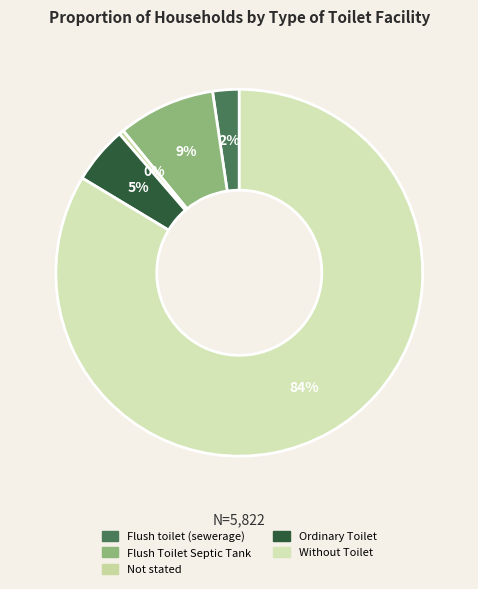

What is the majority slice?

Without Toilet